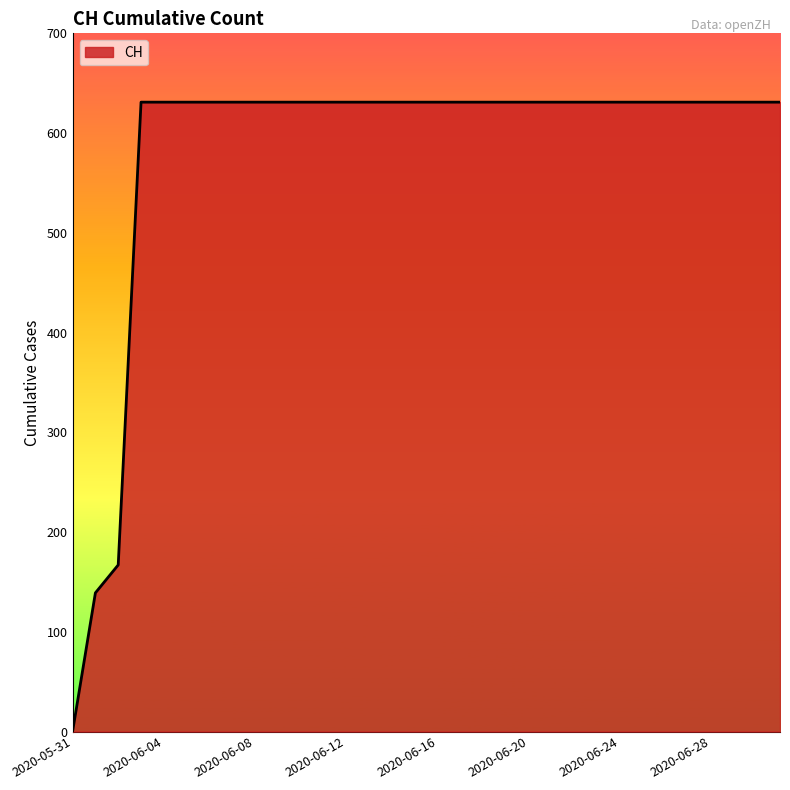

What is the maximum value shown in the chart?

631